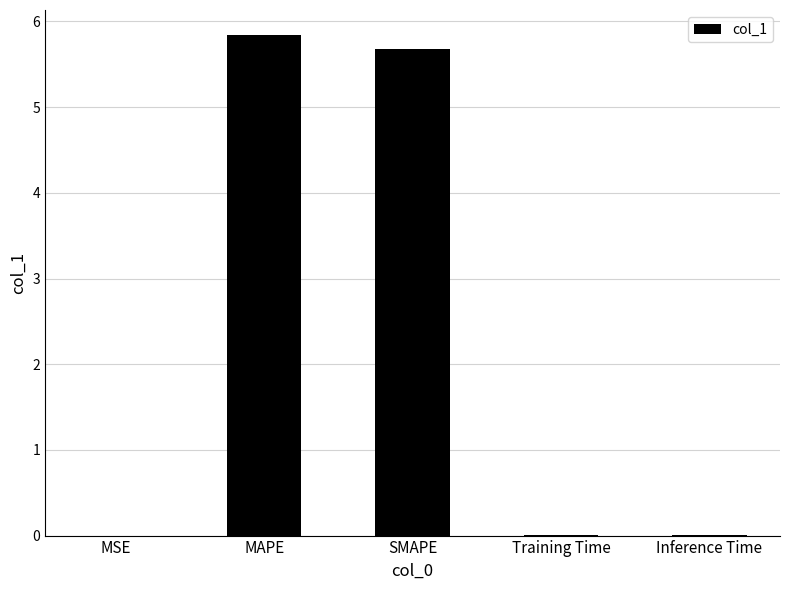

What is the sum of all values?

11.5